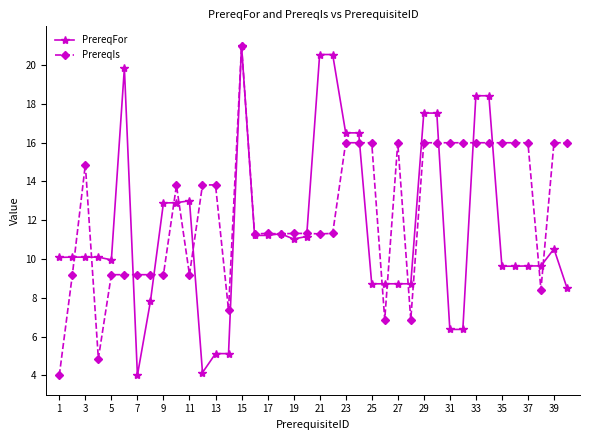

Reading right to left, what are all the values shown in this chart?

PrereqFor: 8.5	10.5	9.6	9.6	9.6	9.6	18.4	18.4	6.4	6.4	17.5	17.5	8.7	8.7	8.7	8.7	16.5	16.5	20.5	20.5	11.2	11.0	11.3	11.2	11.2	21.0	5.1	5.1	4.1	13.0	12.9	12.9	7.8	4.0	19.9	10.0	10.1	10.1	10.1	10.1
PrereqIs: 16.0	16.0	8.4	16.0	16.0	16.0	16.0	16.0	16.0	16.0	16.0	16.0	6.9	16.0	6.9	16.0	16.0	16.0	11.3	11.3	11.3	11.3	11.3	11.3	11.3	21.0	7.4	13.8	13.8	9.2	13.8	9.2	9.2	9.2	9.2	9.2	4.9	14.9	9.2	4.0